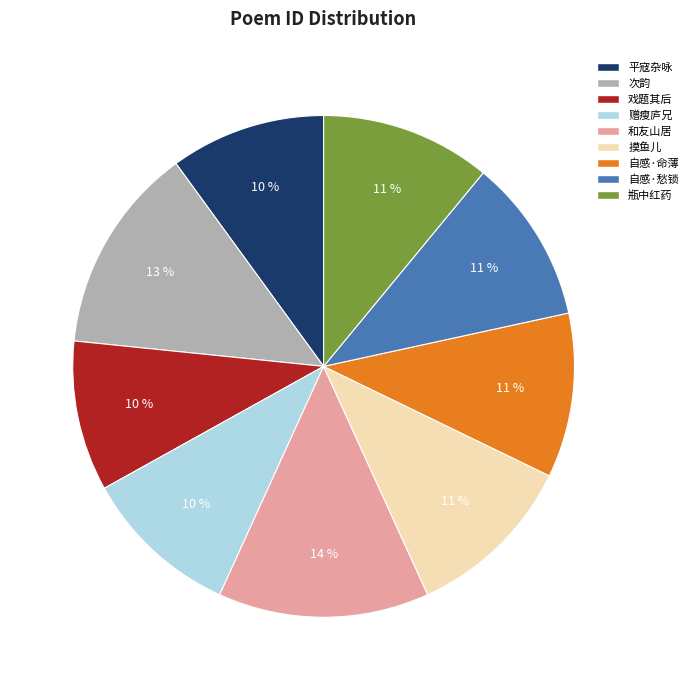

How many slices are in this pie chart?

9